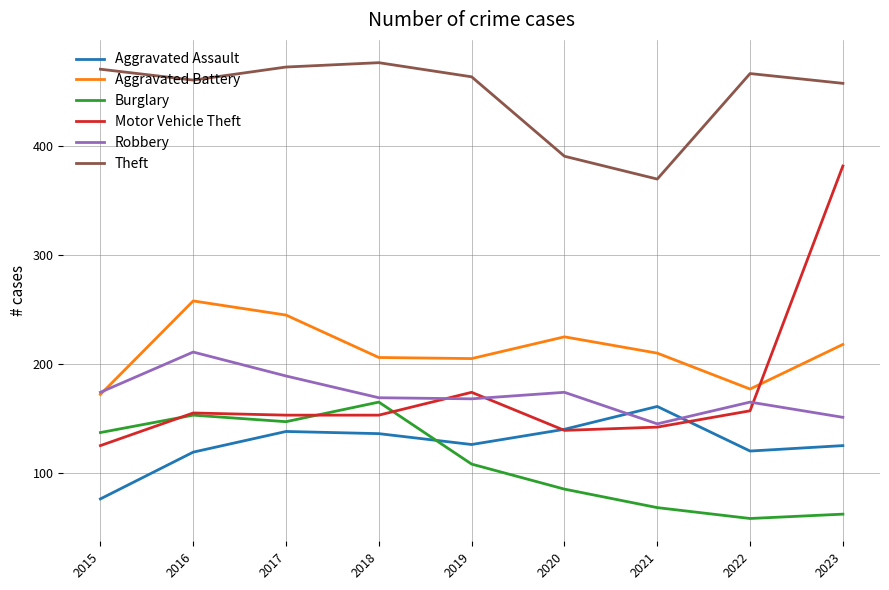

Does the chart display data point markers on the line(s)?

No